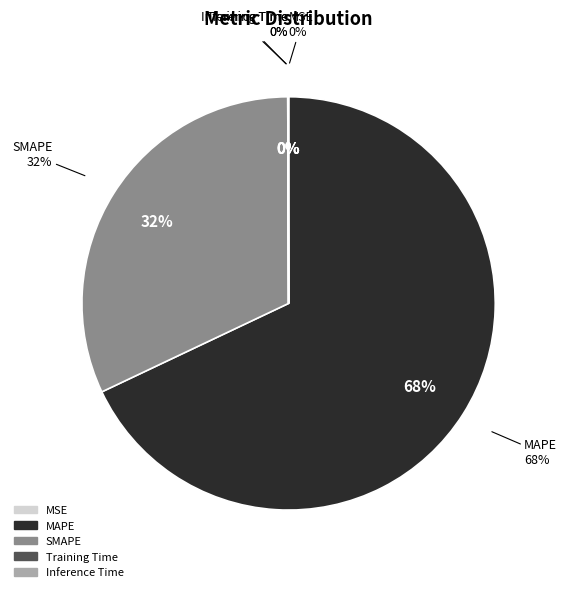

Which category has the smallest portion of the pie?

MSE